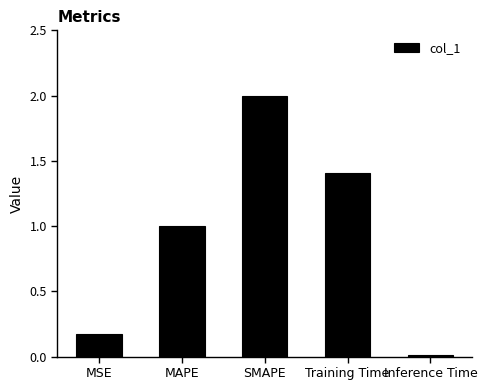

Where is the data nearest to the value 1?

MAPE